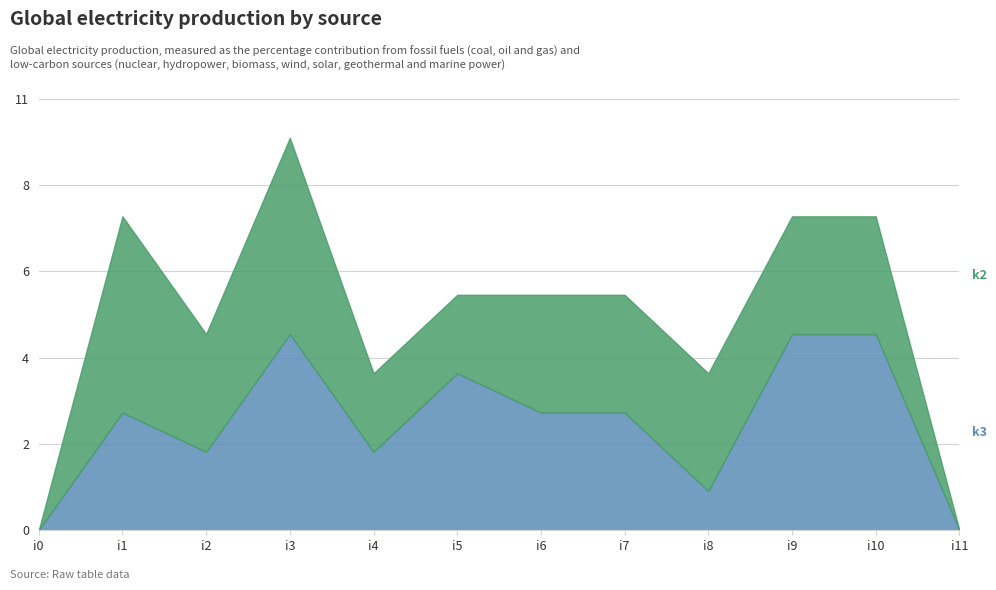

Does the chart have visible grid lines?

Yes